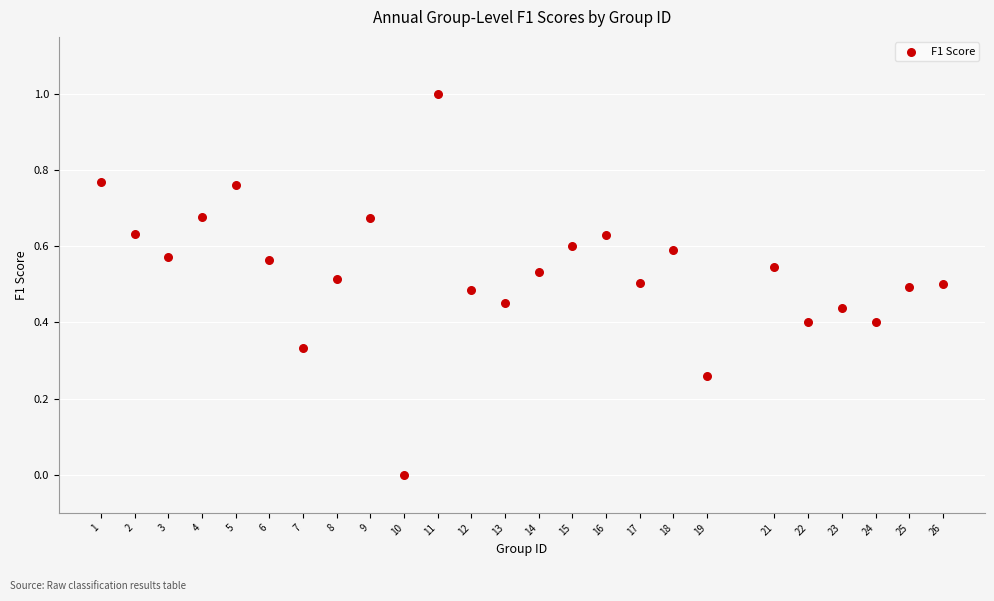

What is the range of X values (max minus min)?

25.0